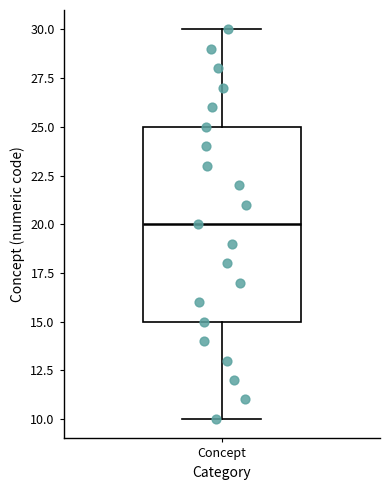

Read this box plot against the y-axis: the position of the median line, the range covered by the box, and the ends of both whiskers. The values are not printed on the chart, so give them approximately, as read against the axis.

median 20, box 15 to 25, whiskers 10 to 30